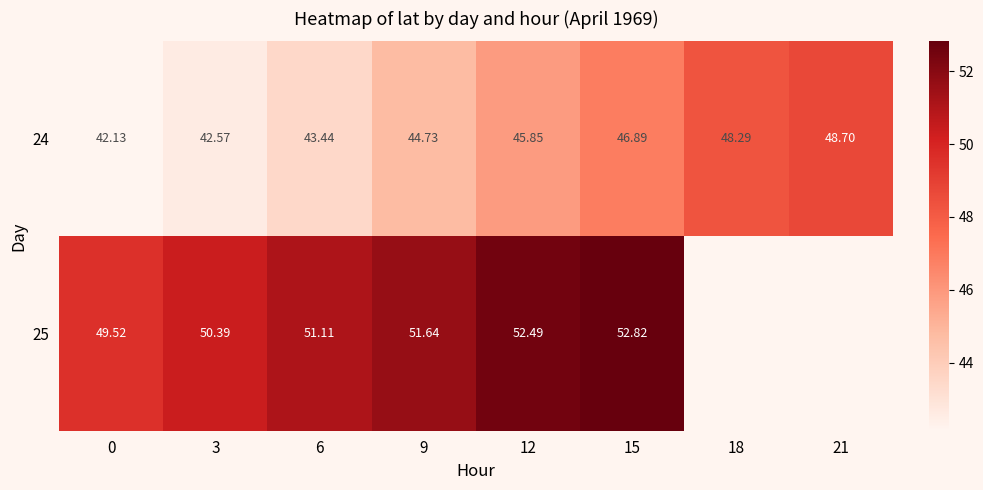

How many values in the 24 series exceed 45?

4